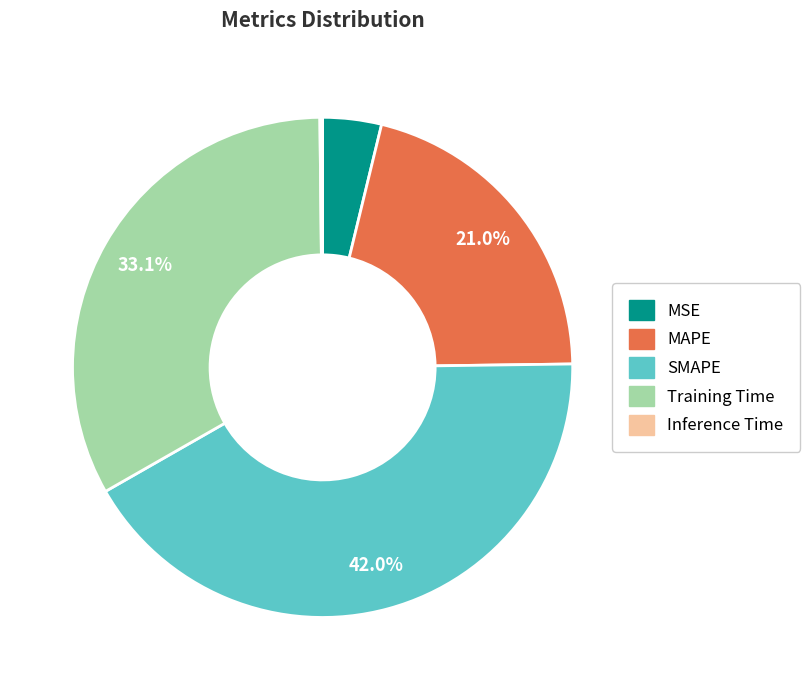

Combined, do MAPE and Training Time account for over 50%?

Yes